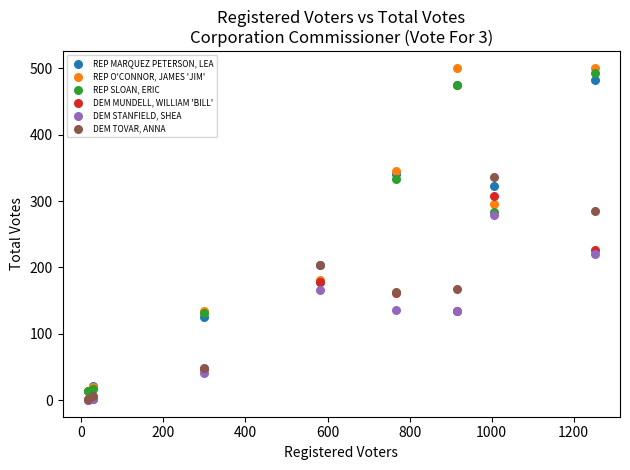

Across all series, what Y value is closest to 250?

227